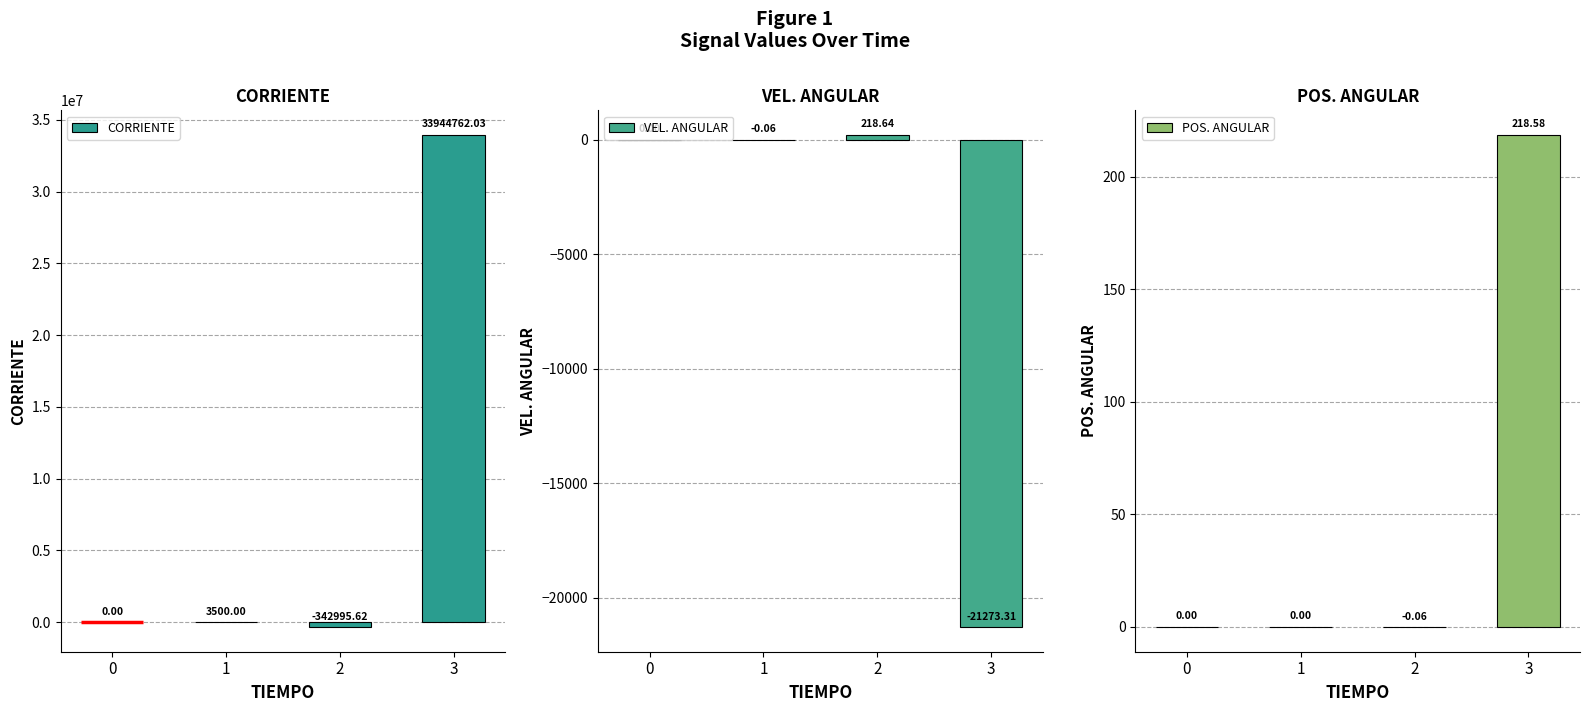

Rank the series by their maximum value, from highest to lowest.

CORRIENTE, VEL. ANGULAR, POS. ANGULAR